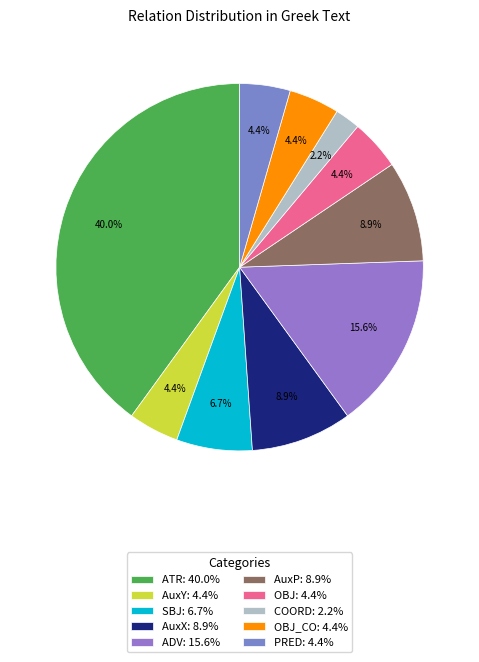

How many segments does this pie chart have?

10